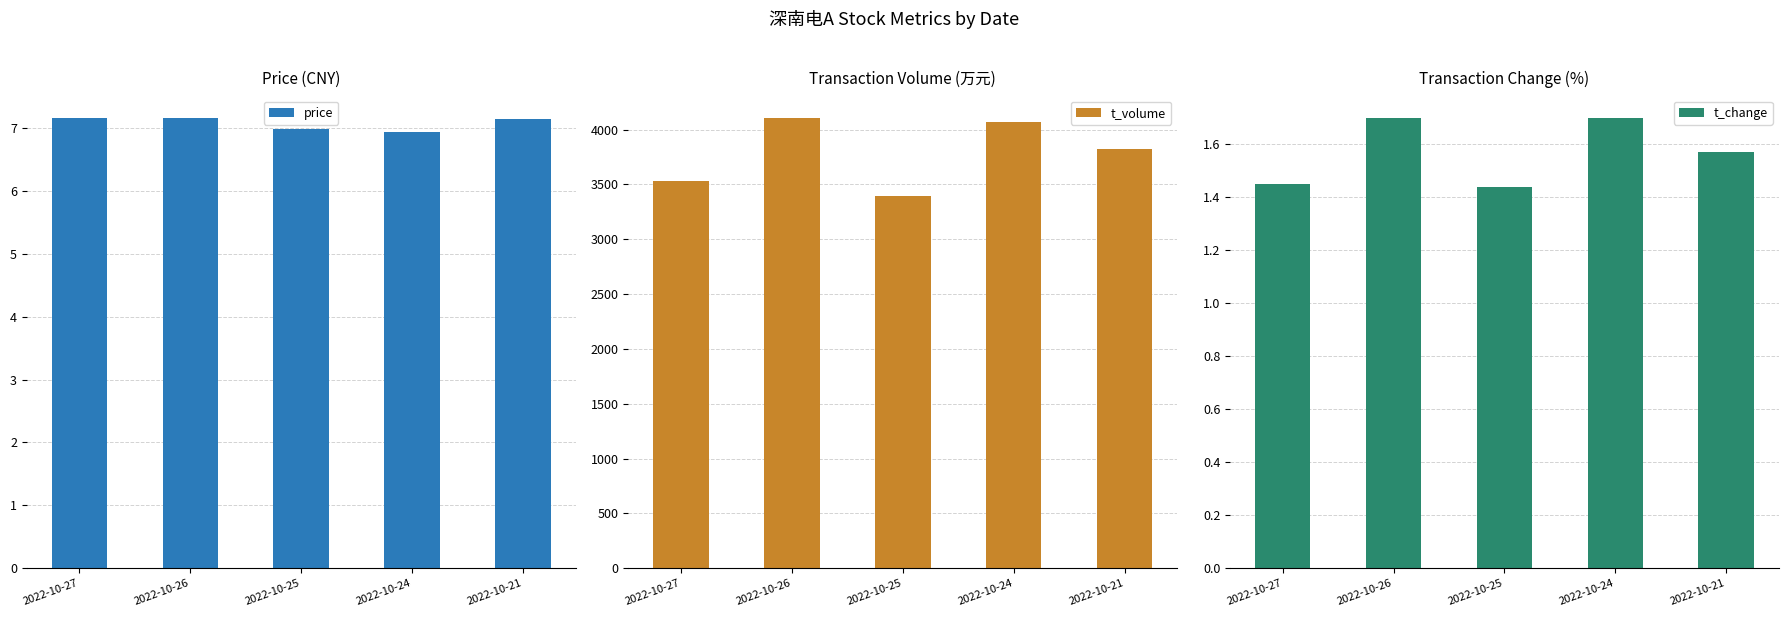

List the series in order of their peak value, lowest first.

t_change, price, t_volume